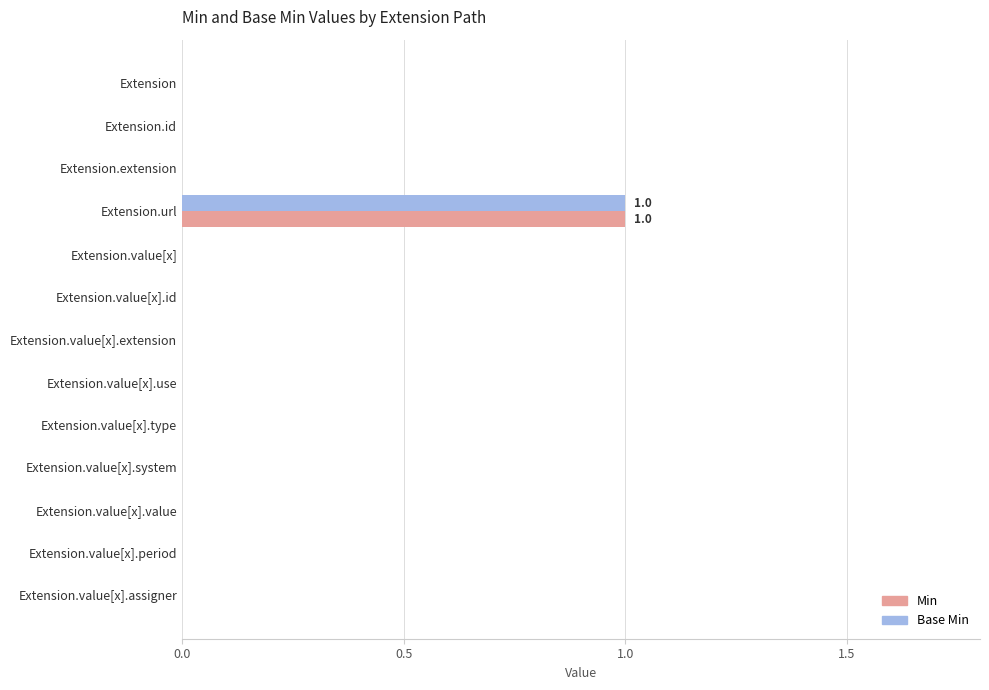

The value of Min at Extension.value[x].assigner is 0. True or false?

True